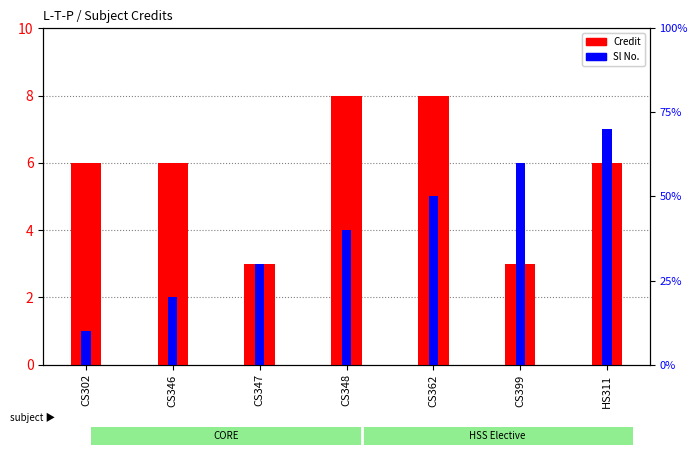

Rank the series by their average value, from highest to lowest.

Credit, Sl No.